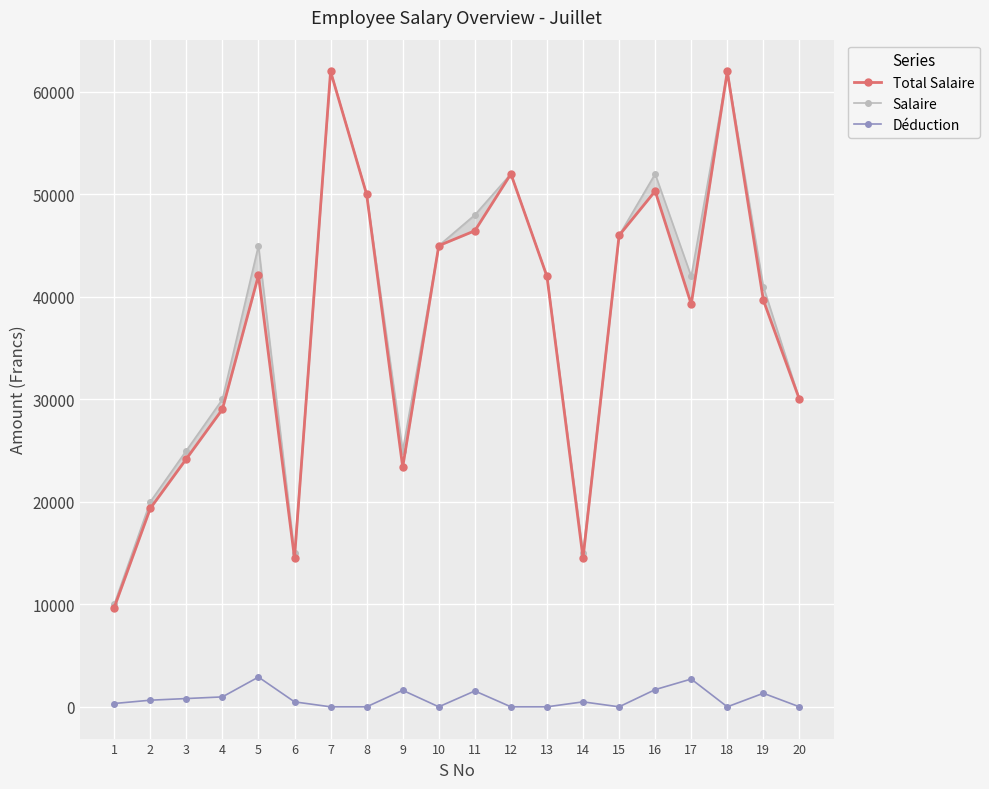

What is the minimum value for Total Salaire?

9677.4